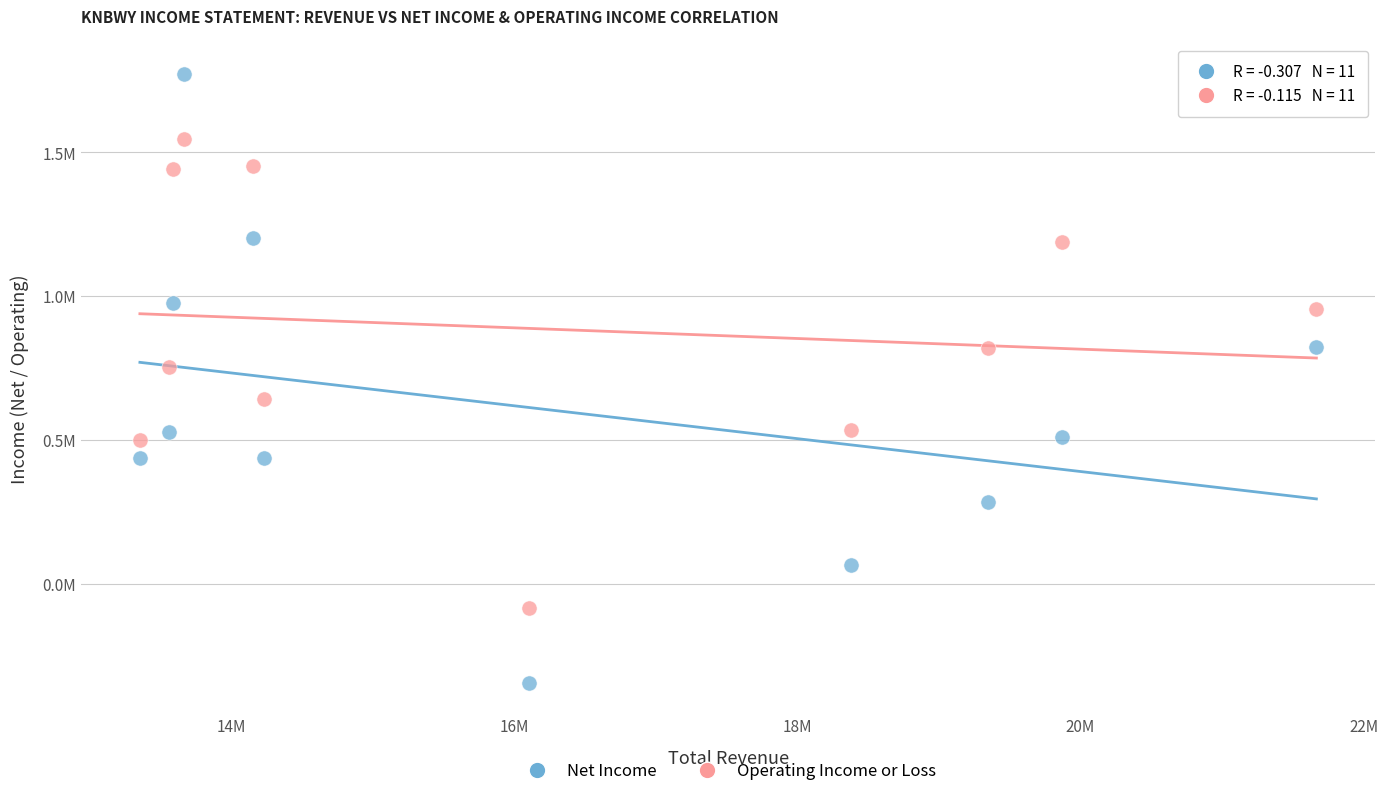

What are all the series names shown in the legend?

Net Income, Operating Income or Loss